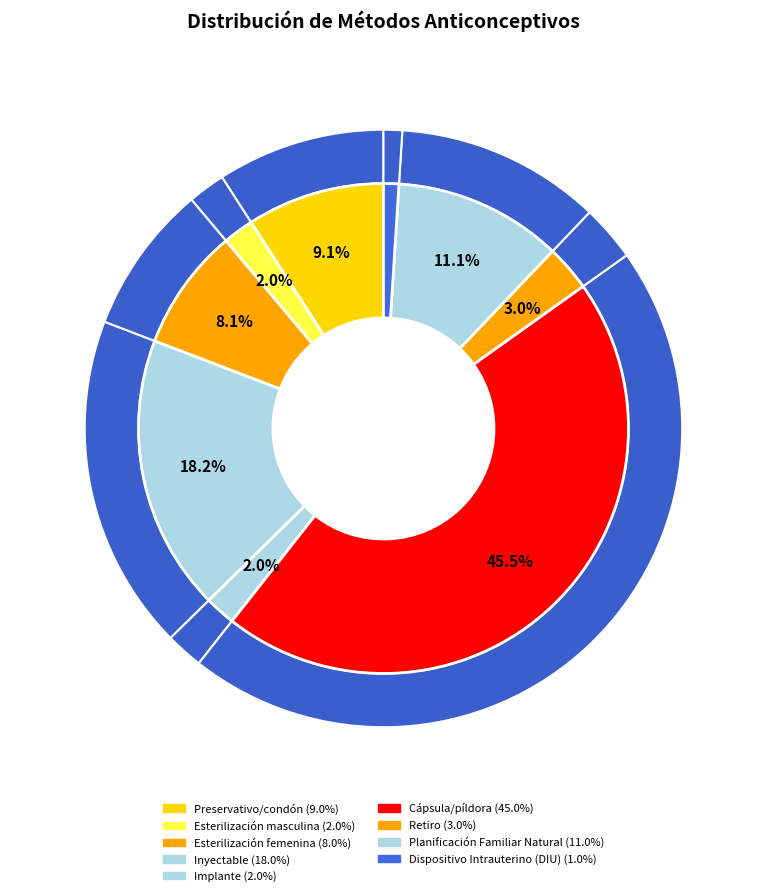

To the nearest percent, what is the combined percentage of Planificación Familiar Natural and Esterilización femenina?

19%